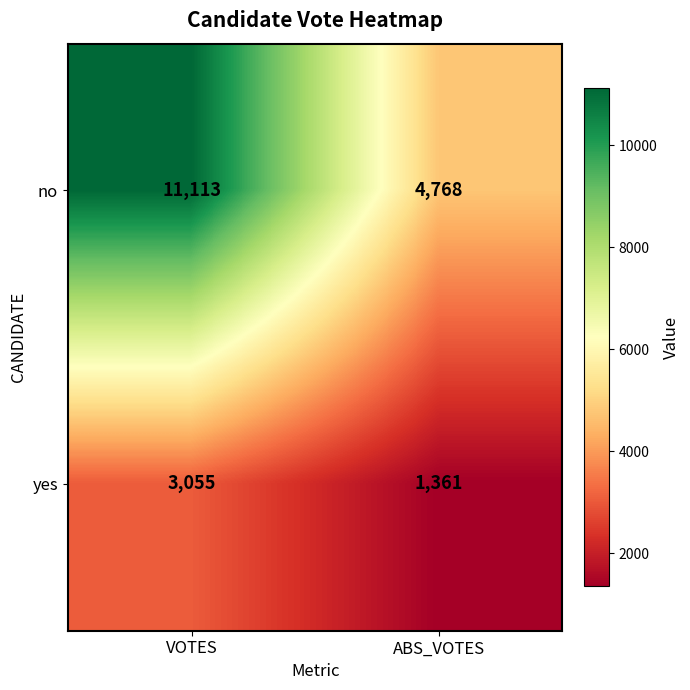

What is the difference between the maximum and minimum values in the no series?

6345